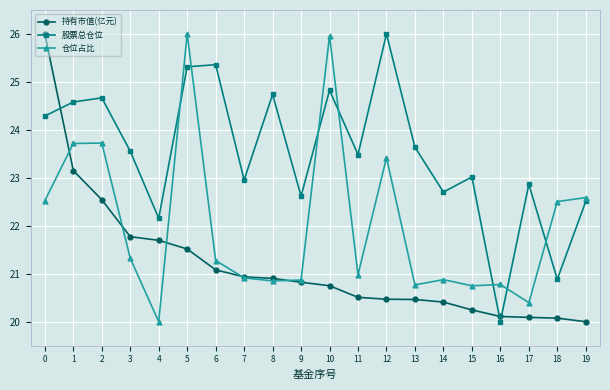

What is the value of the 股票总仓位 point at the 1st from the left?

24.3